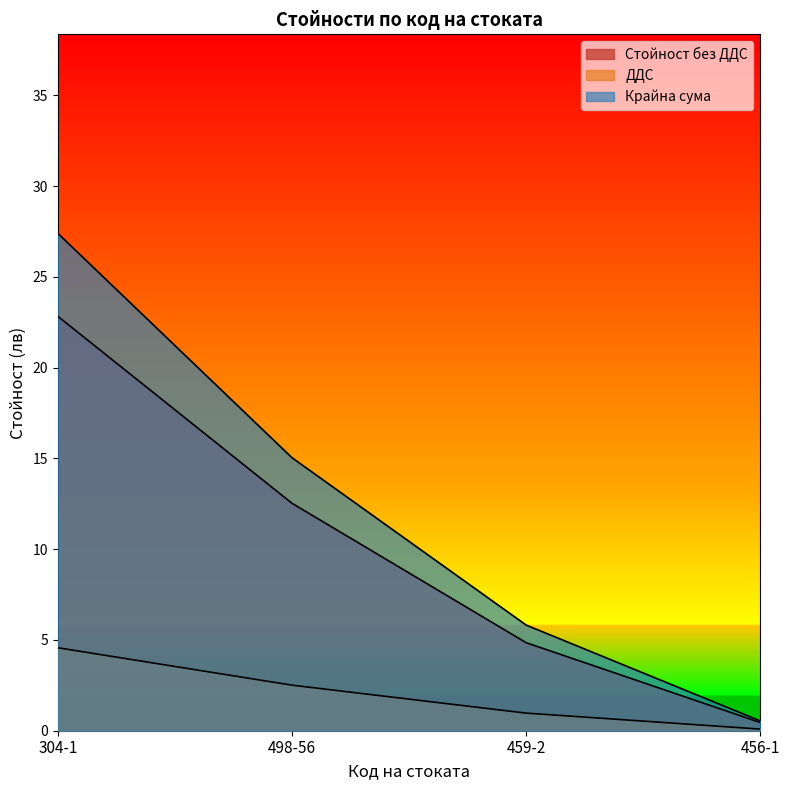

What position from the left is 498-56?

2